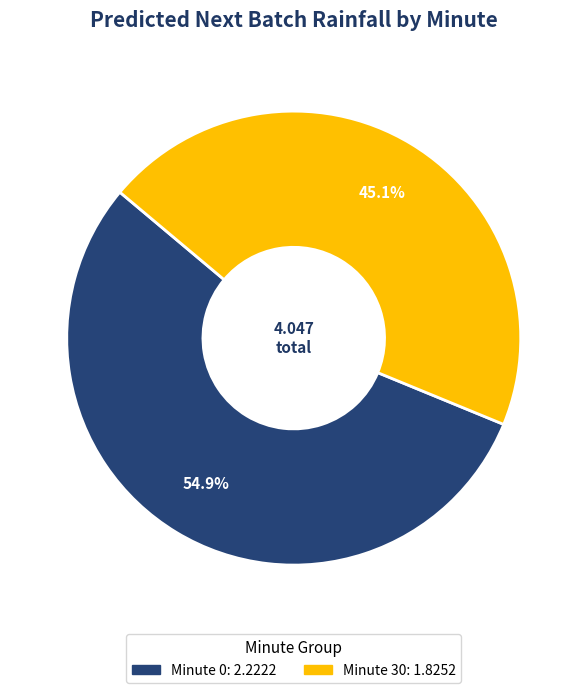

Does any single category account for the majority?

Yes